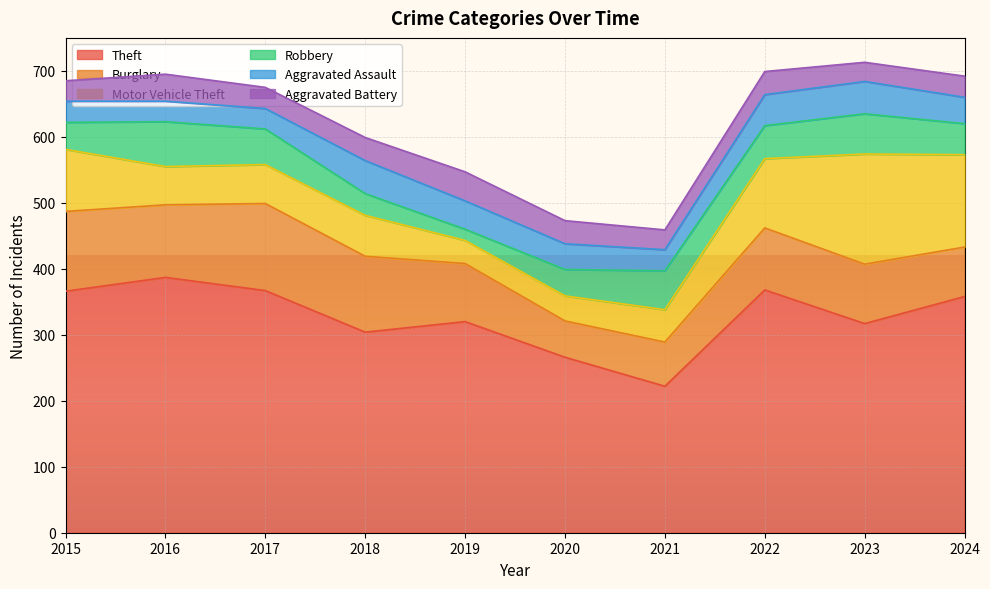

The Theft series shows 222 at 2021. True or false?

True